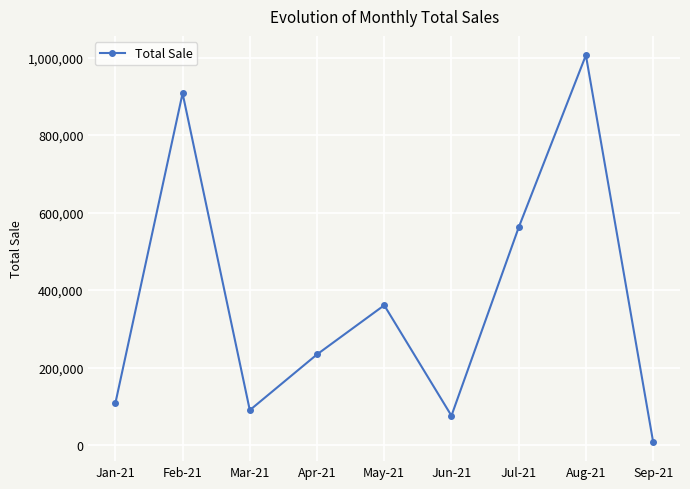

List the labels in order of value, largest first.

Aug-21, Feb-21, Jul-21, May-21, Apr-21, Jan-21, Mar-21, Jun-21, Sep-21